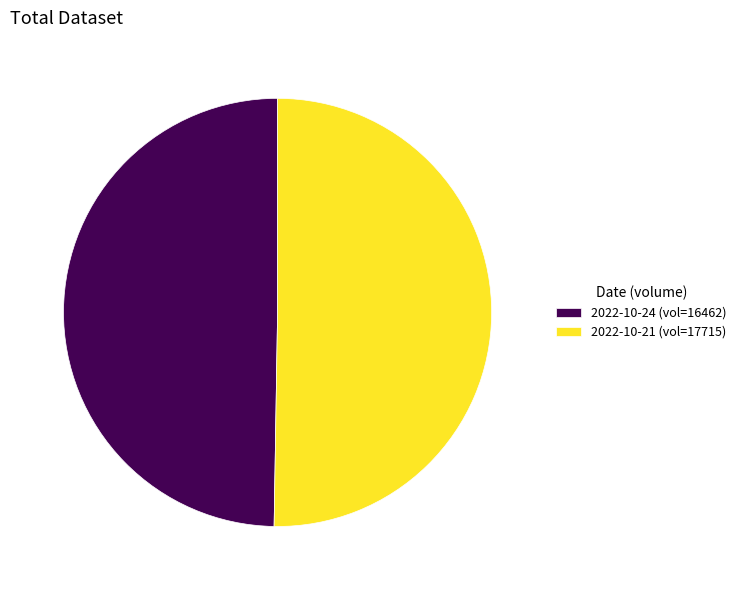

Combined, do 2022-10-24 (vol=16462) and 2022-10-21 (vol=17715) account for over 50%?

Yes